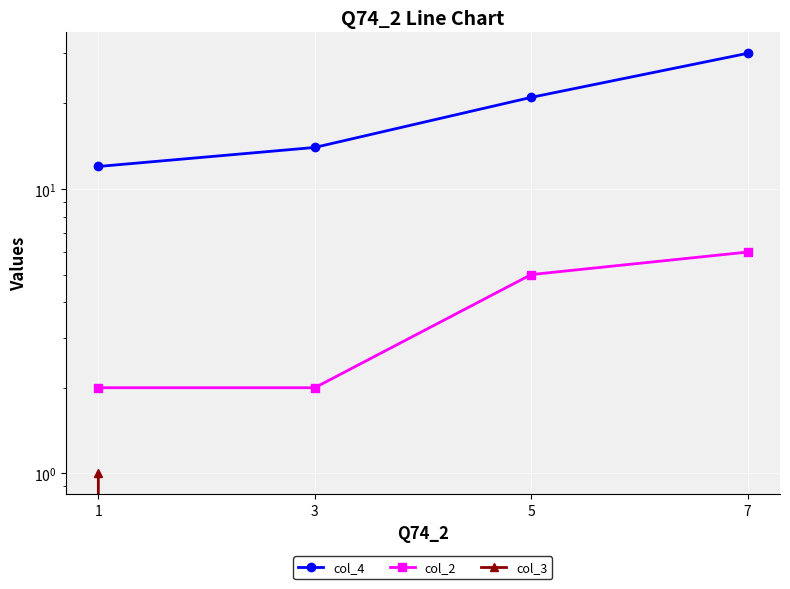

Rank the categories by col_4 value from lowest to highest.

1, 3, 5, 7